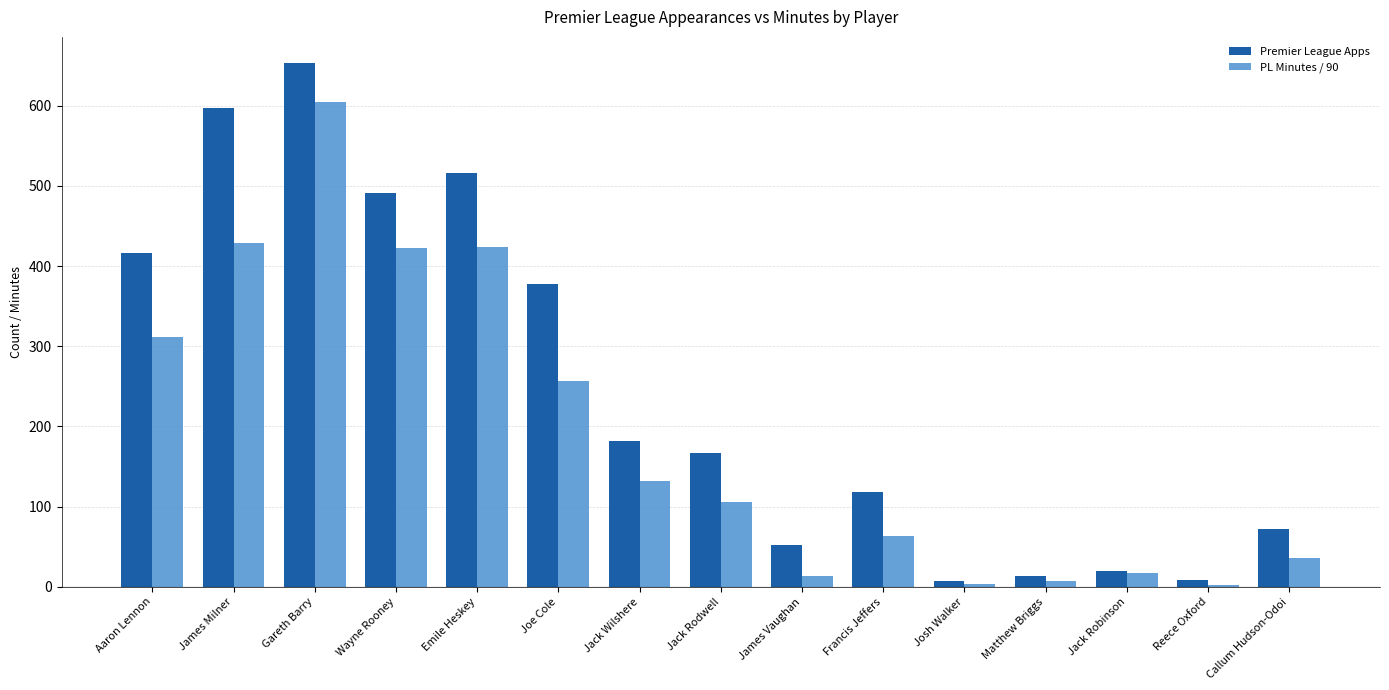

Are the bars grouped side by side (vs. stacked)?

Yes